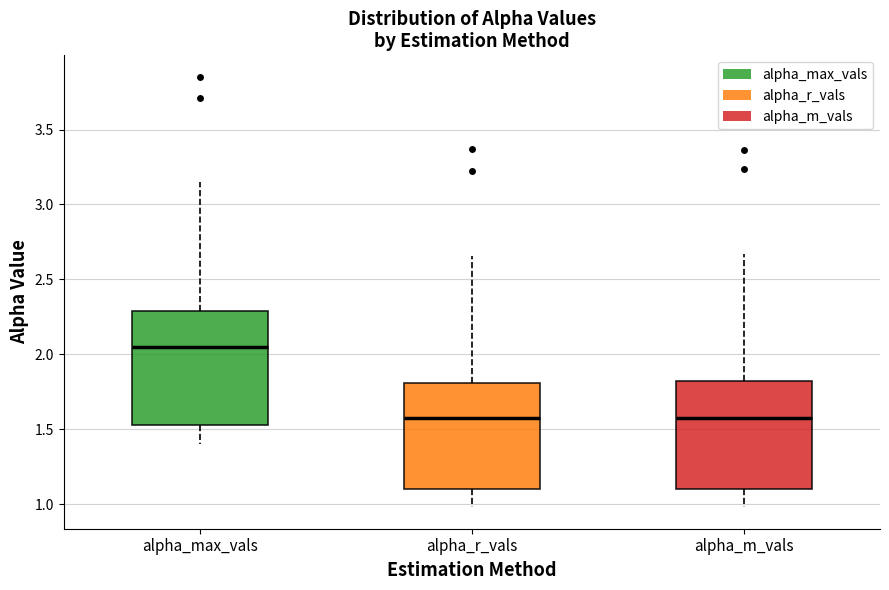

Where is the upper edge of the box for alpha_r_vals on the y-axis? The values are not printed on the chart, so give them approximately, as read against the axis.

1.80